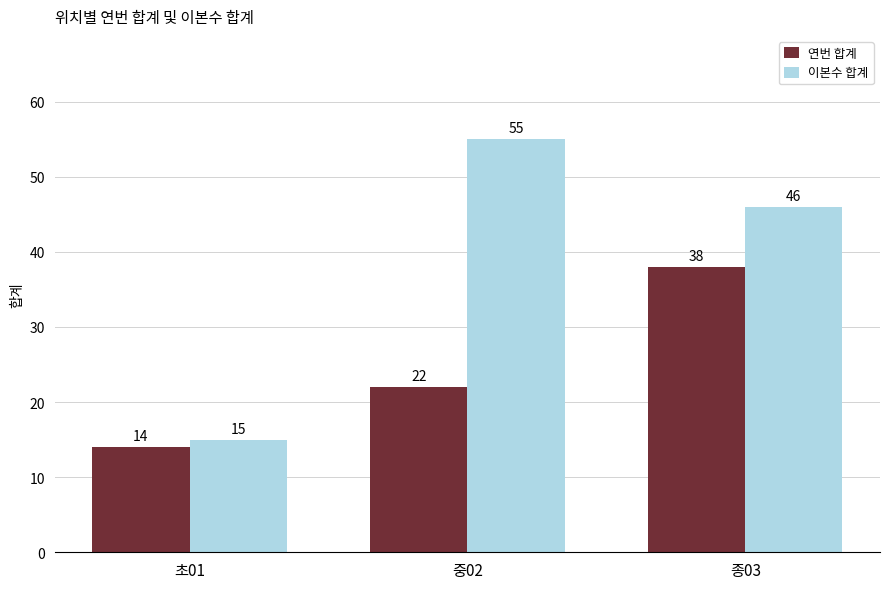

Which series changed the most between 초01 and 중02?

이본수 합계